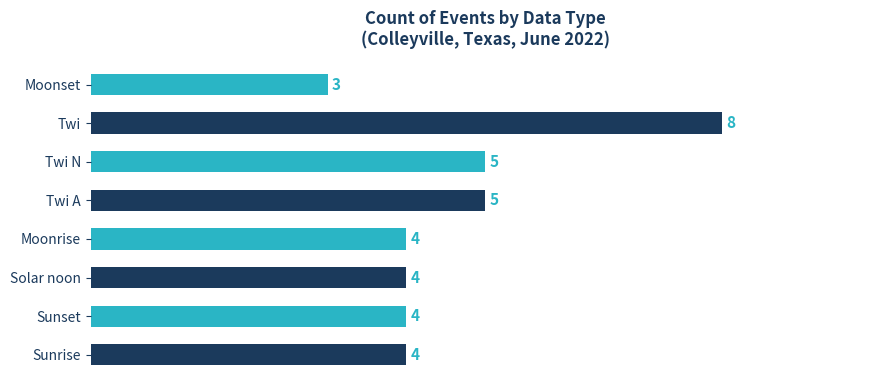

Are the bars horizontal?

Yes